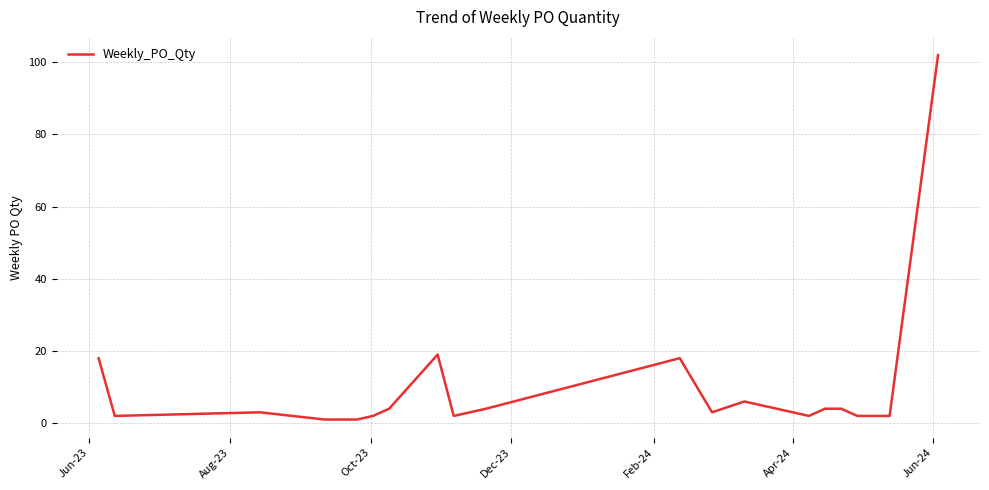

What is the greatest value displayed?

102